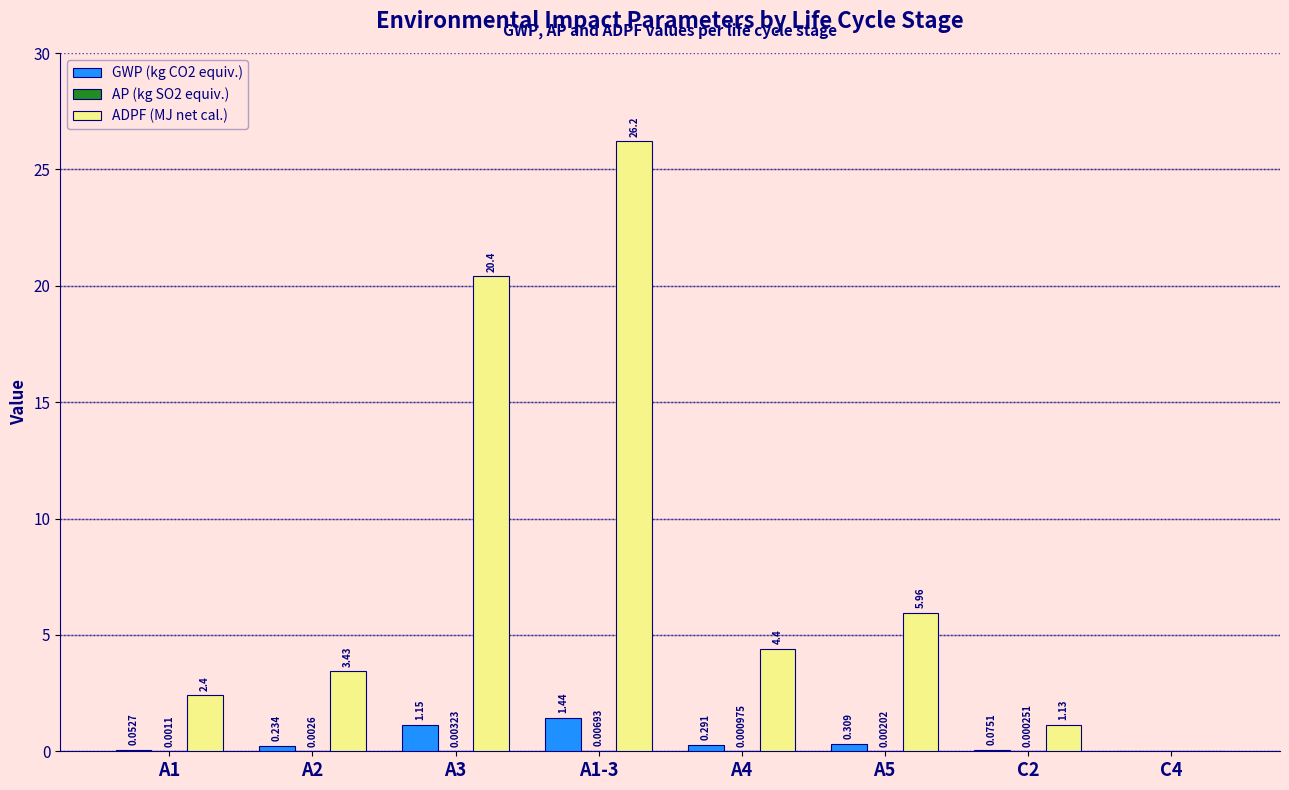

Which series has the largest total across all categories?

ADPF (MJ net cal.)